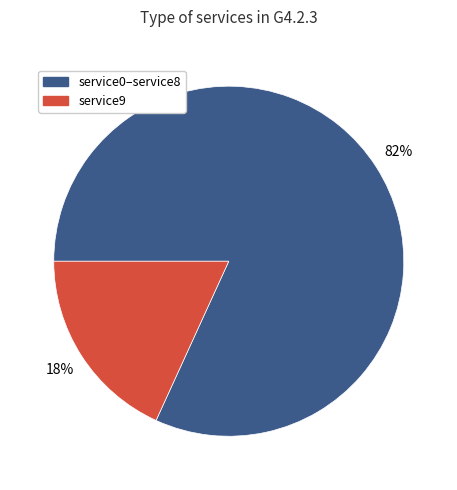

Is there any slice that represents more than half of the pie?

Yes